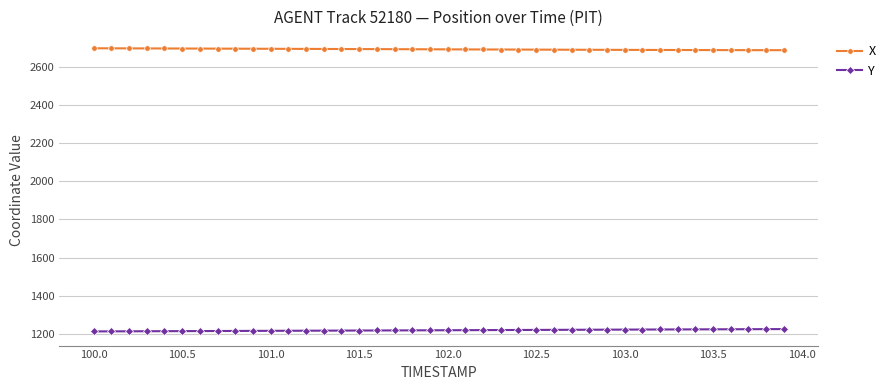

Rank the series by their maximum value, from lowest to highest.

Y, X